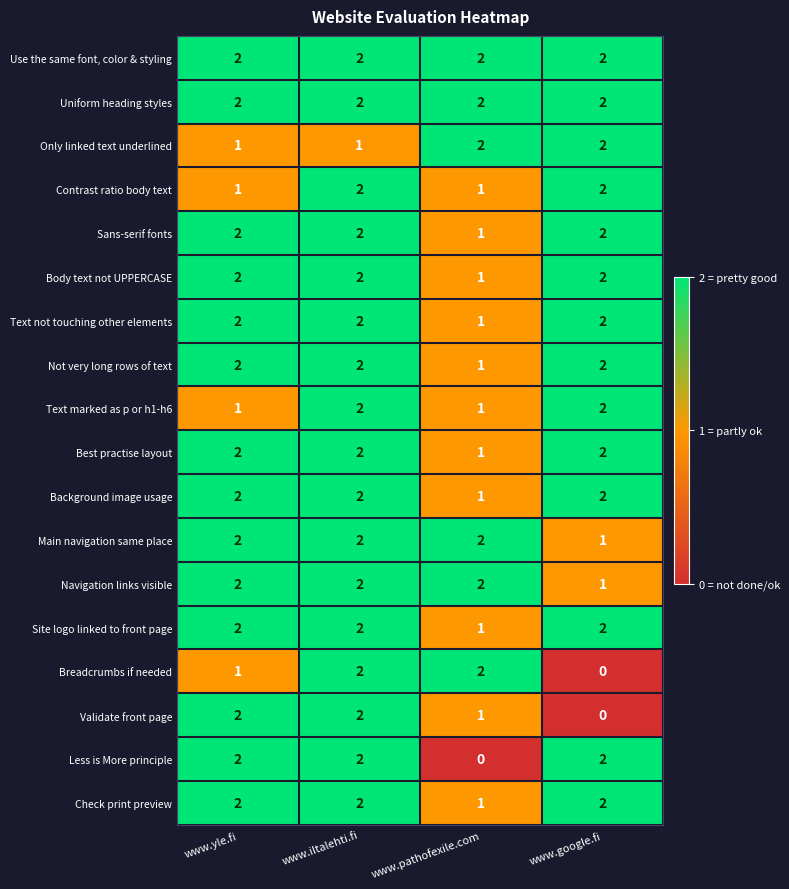

Which series changed the most between www.yle.fi and www.google.fi?

Validate front page